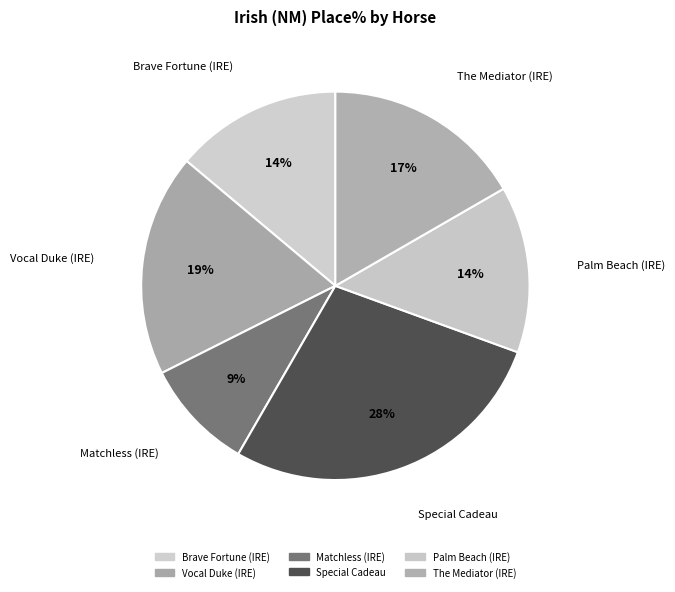

What percentage is the Matchless (IRE) slice, to the nearest percent?

9%